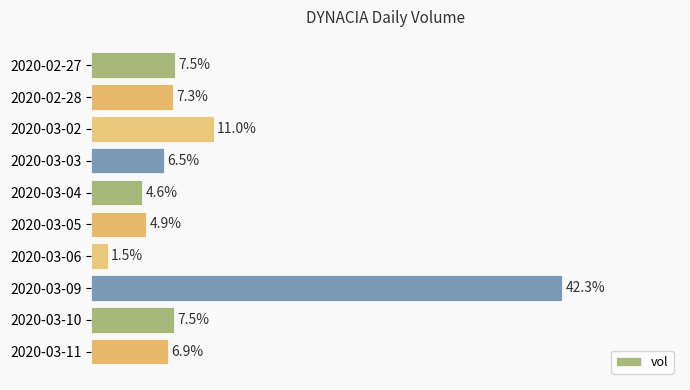

What is the label of the 4th bar from the top?

2020-03-03